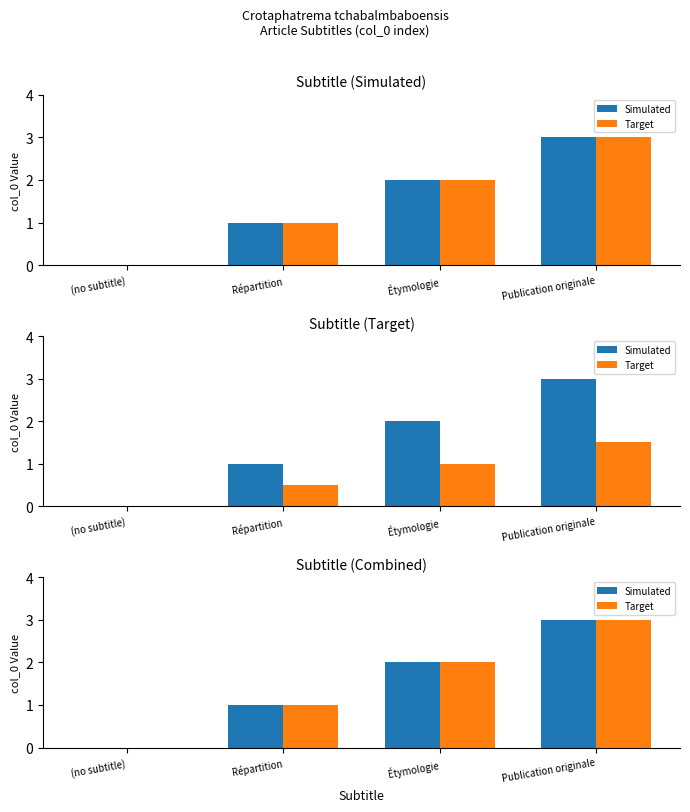

Where is Target nearest to the value 1?

Répartition